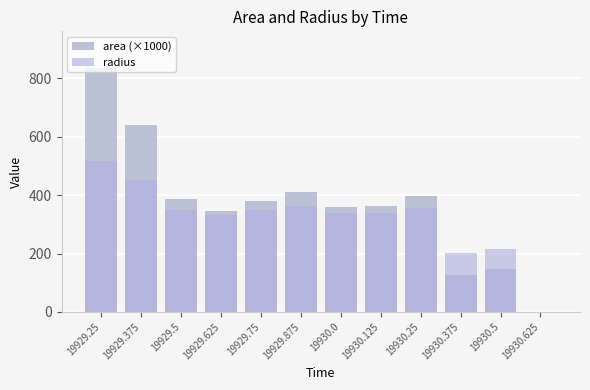

Reading left to right, extract all data points from this chart.

area (×1000): 19929.25=835.6	19929.375=641.2	19929.5=386.2	19929.625=345.6	19929.75=379.4	19929.875=411.2	19930.0=360.6	19930.125=362.5	19930.25=397.5	19930.375=126.2	19930.5=146.2	19930.625=0.0
radius: 19929.25=515.7	19929.375=451.8	19929.5=350.6	19929.625=331.7	19929.75=347.5	19929.875=361.8	19930.0=338.8	19930.125=339.7	19930.25=355.7	19930.375=200.5	19930.5=215.8	19930.625=0.0